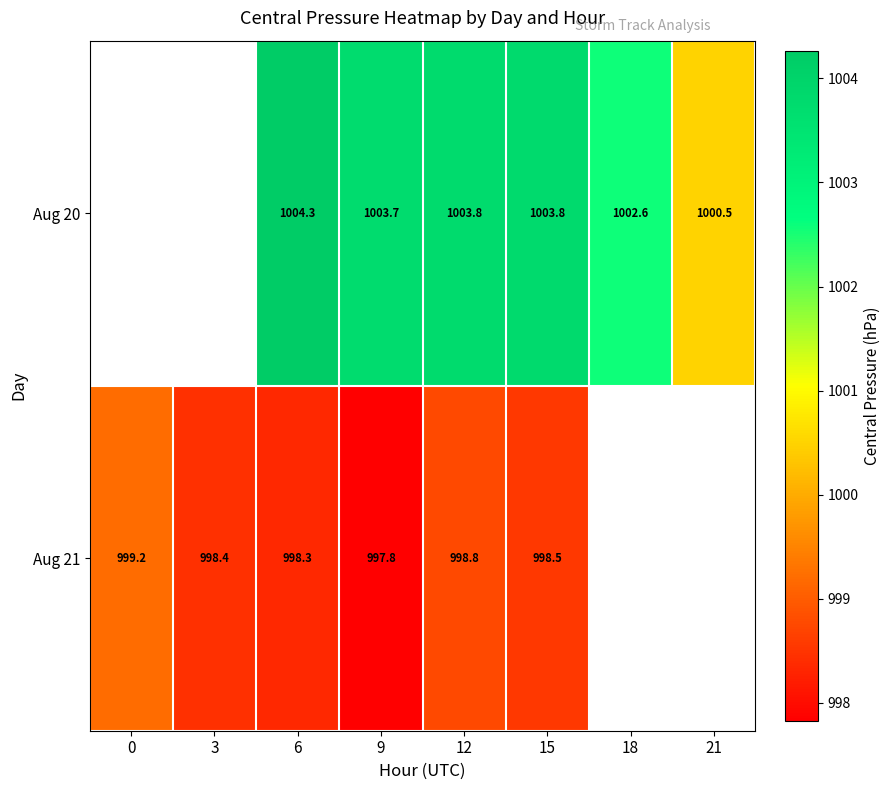

Is the value of Aug 20 at 15 greater than the value of Aug 21 at 3?

Yes